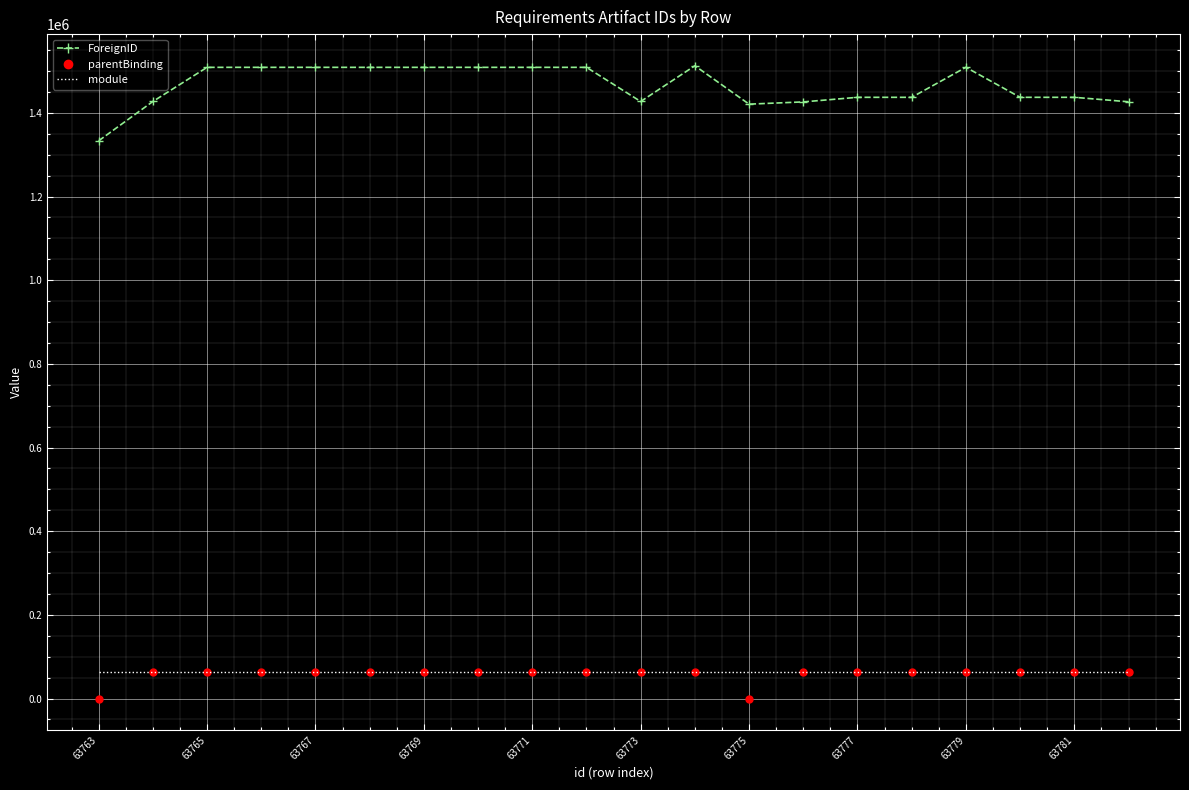

At how many categories does at least one series exceed 127895?

20